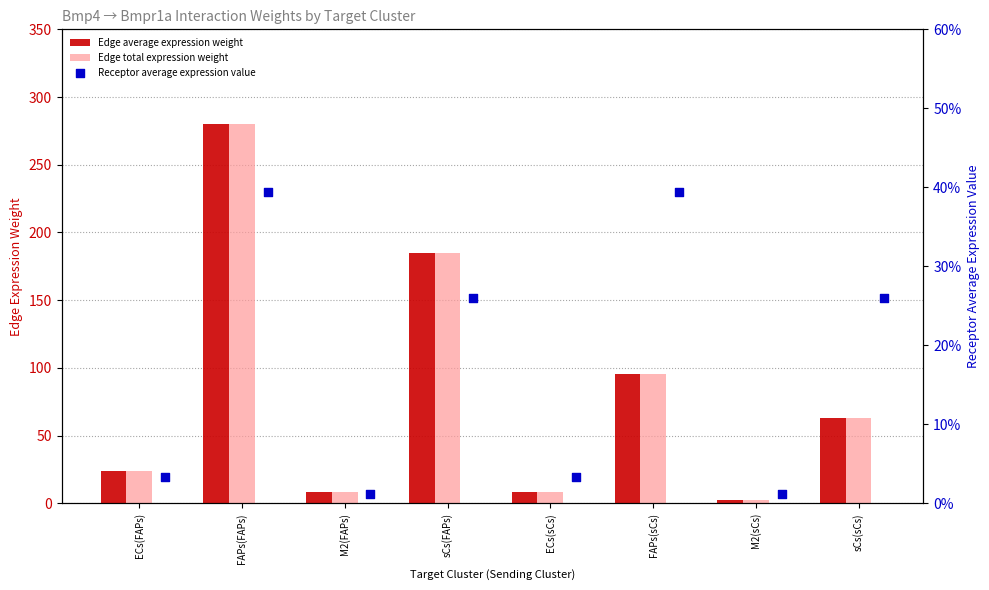

What are all the series names shown in the legend?

Edge average expression weight, Edge total expression weight, Receptor average expression value